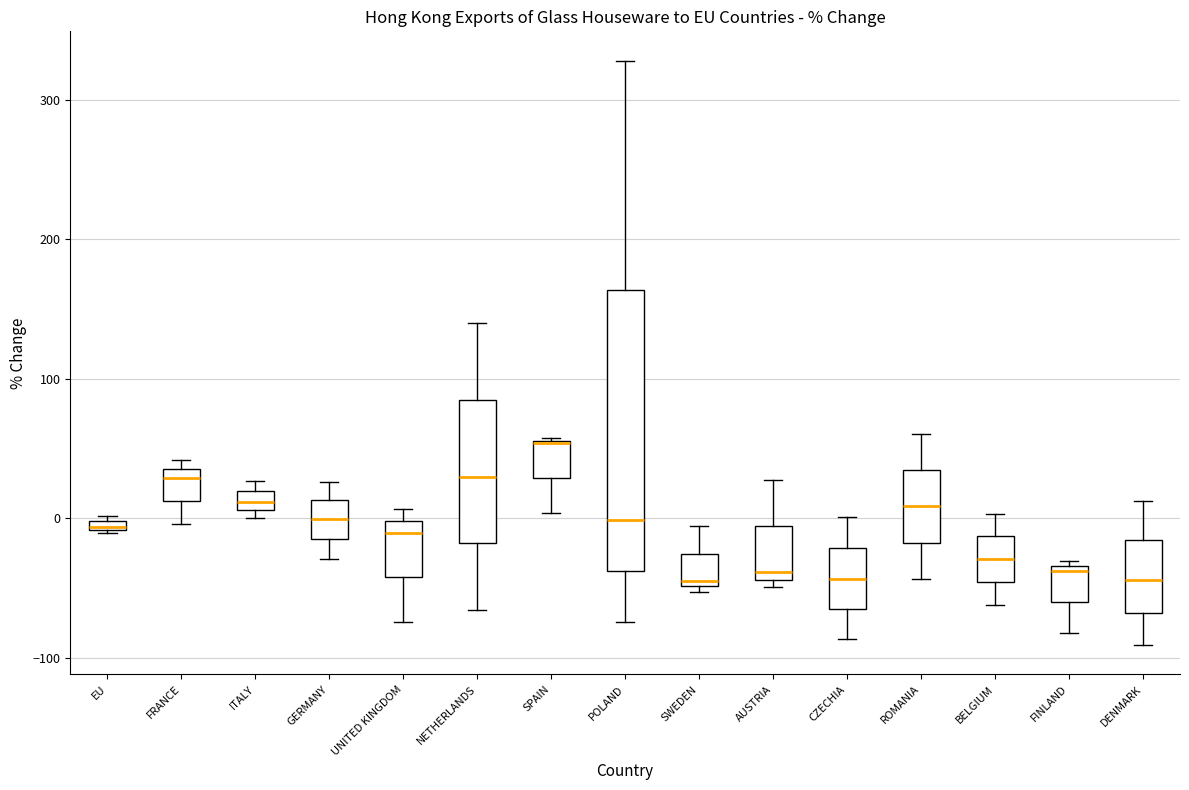

Which box's median line is the highest?

SPAIN